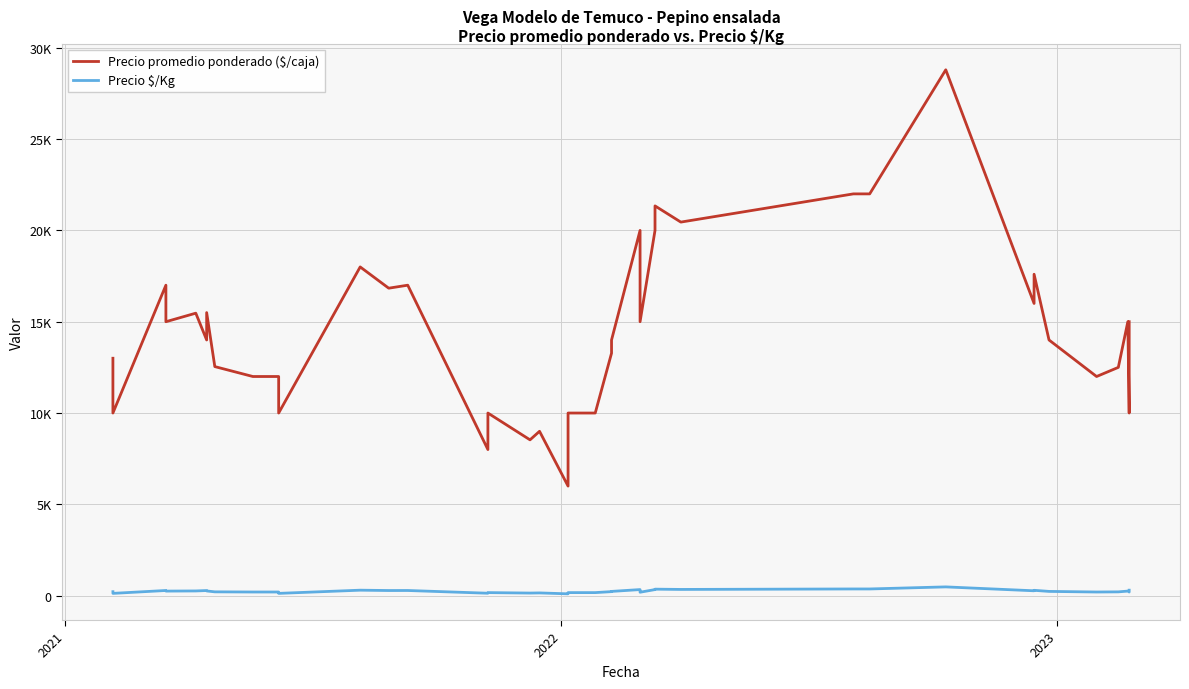

In Precio promedio ponderado ($/caja), how many points are higher than both neighbors (excluding endpoints)?

12